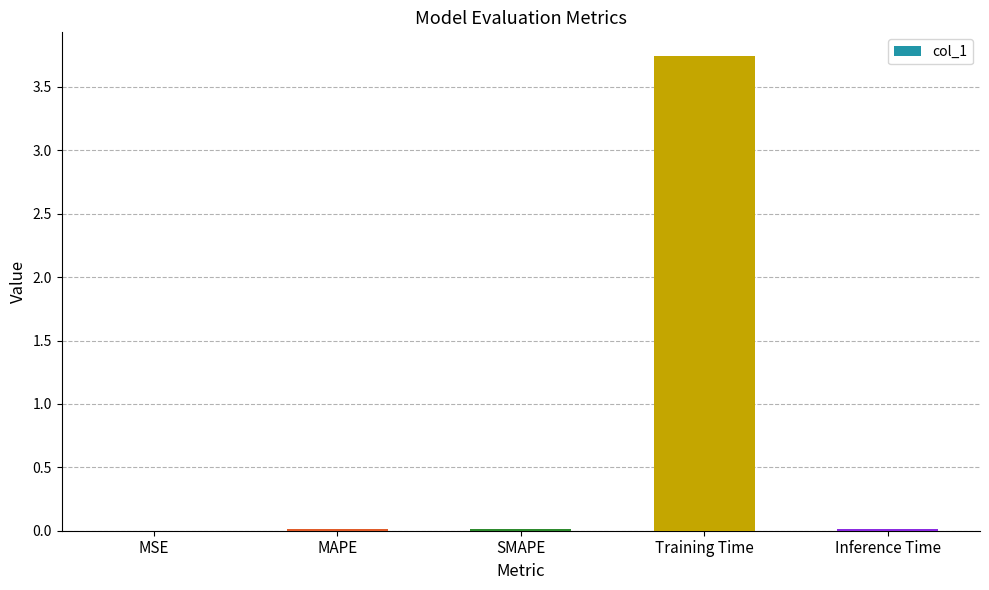

How many categories are shown in the chart?

5